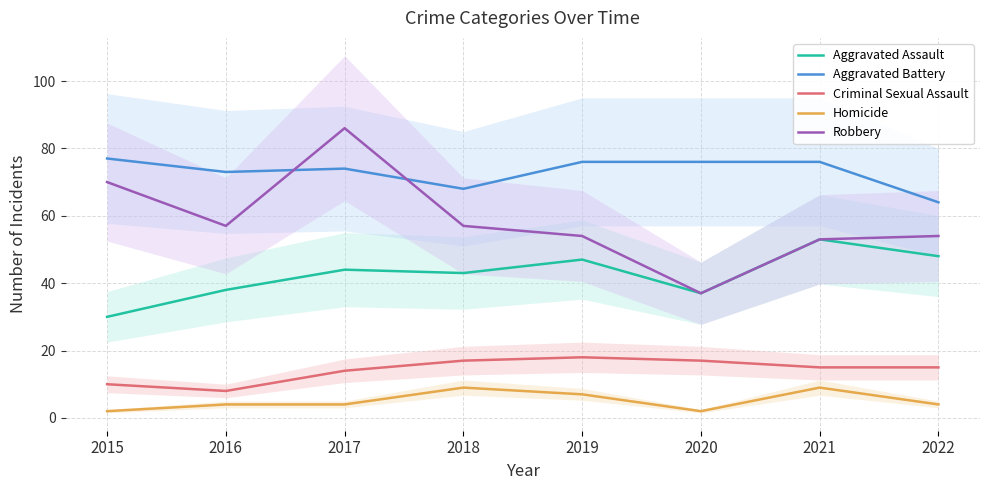

What is the sum of all Criminal Sexual Assault values?

114